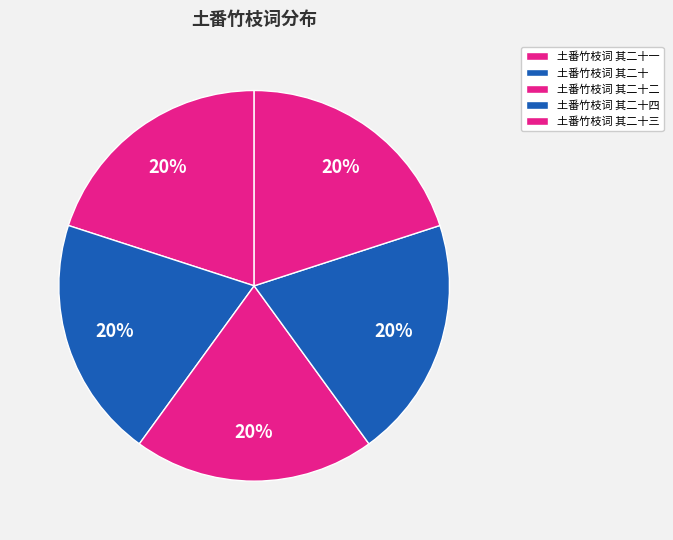

What percentage is the 土番竹枝词 其二十四 slice, to the nearest percent?

20%